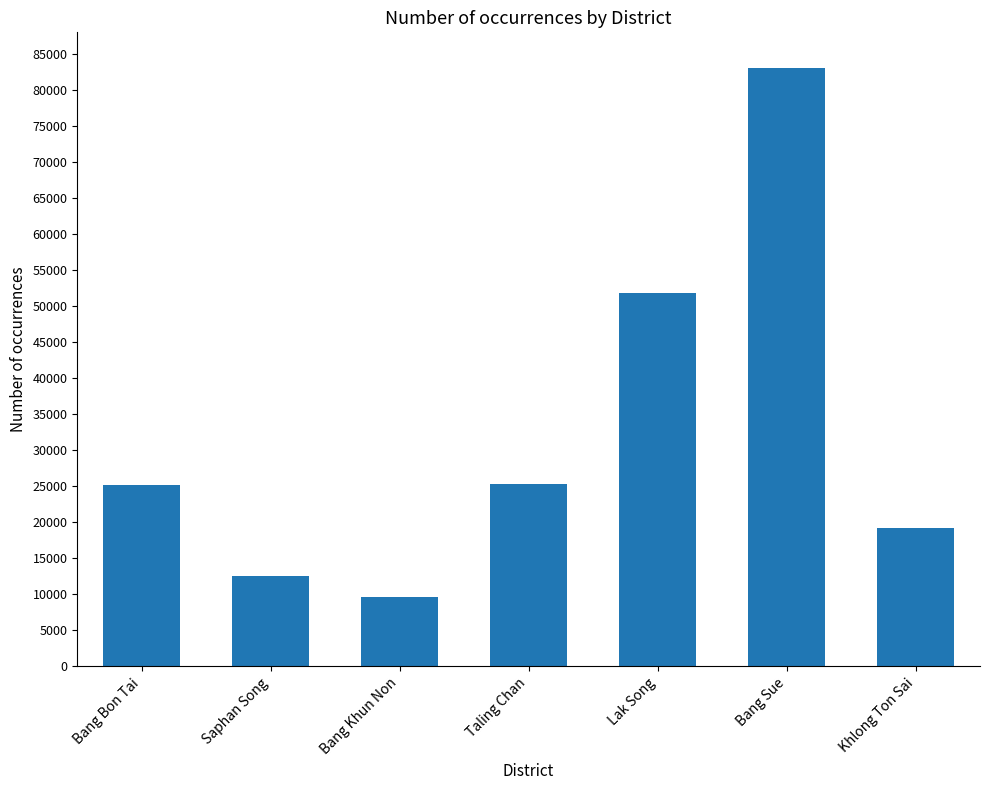

Count the number of data series in this chart.

1